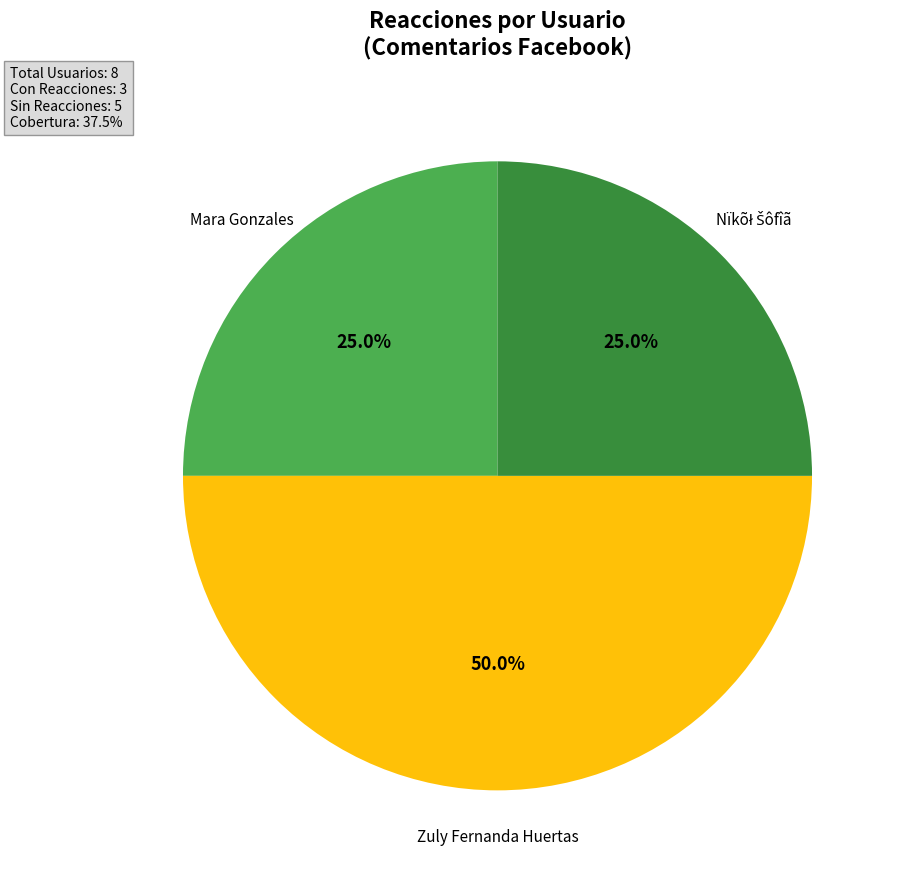

How many segments does this pie chart have?

3